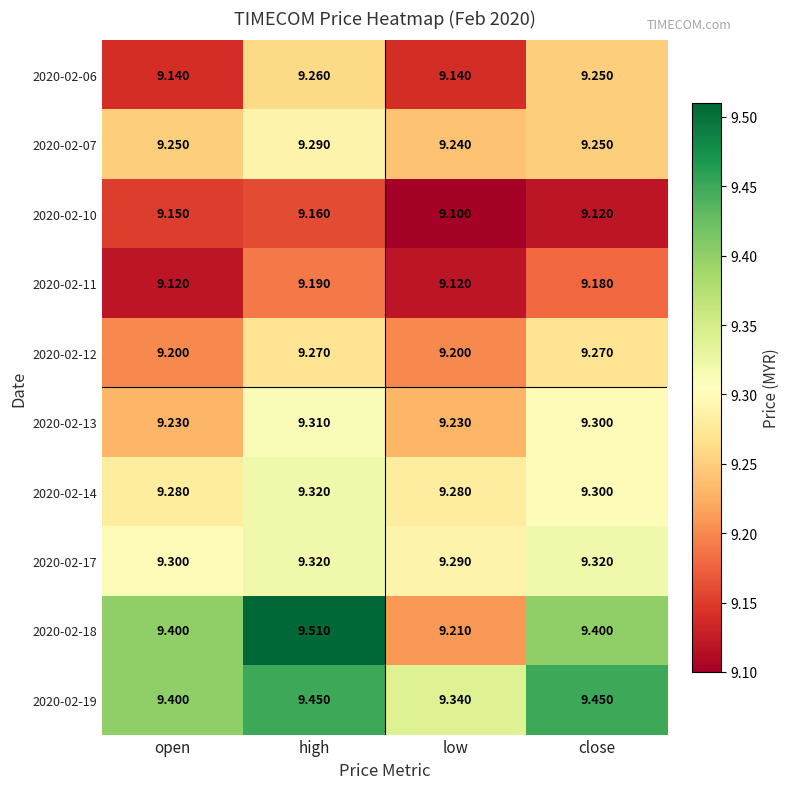

At which category is the sum across all series the highest?

high